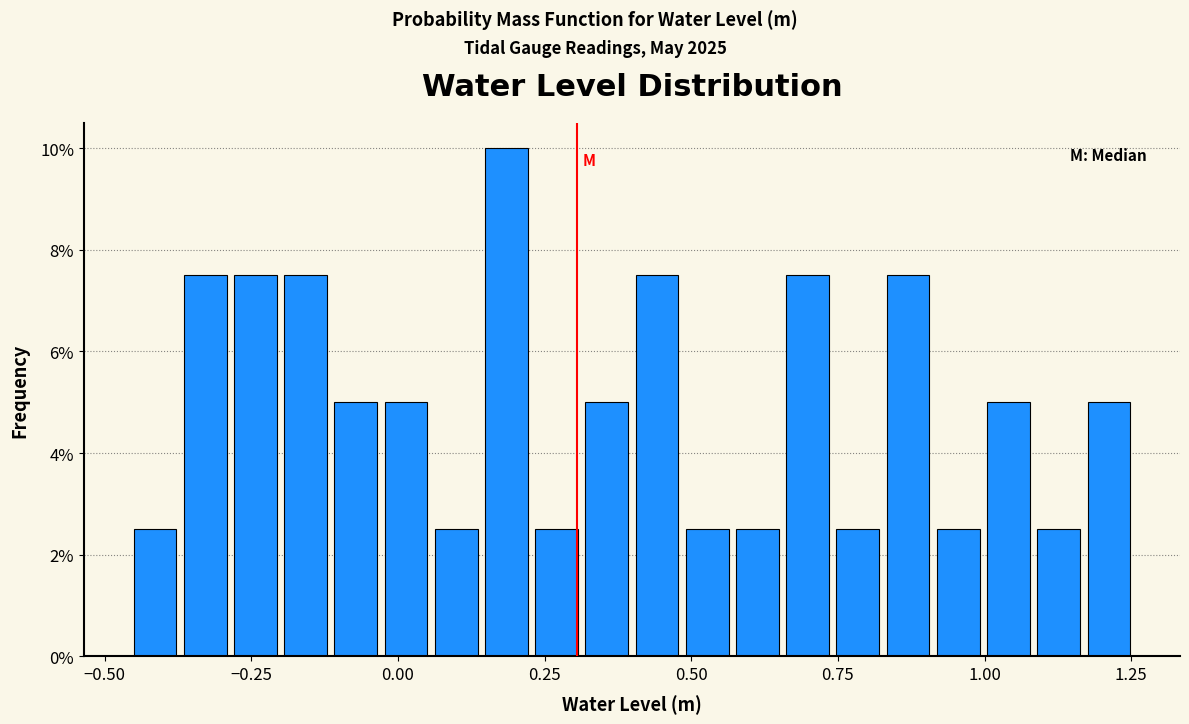

Around what value on the x-axis is the tallest bar? Give the approximate position of its centre, as read against the axis.

0.20